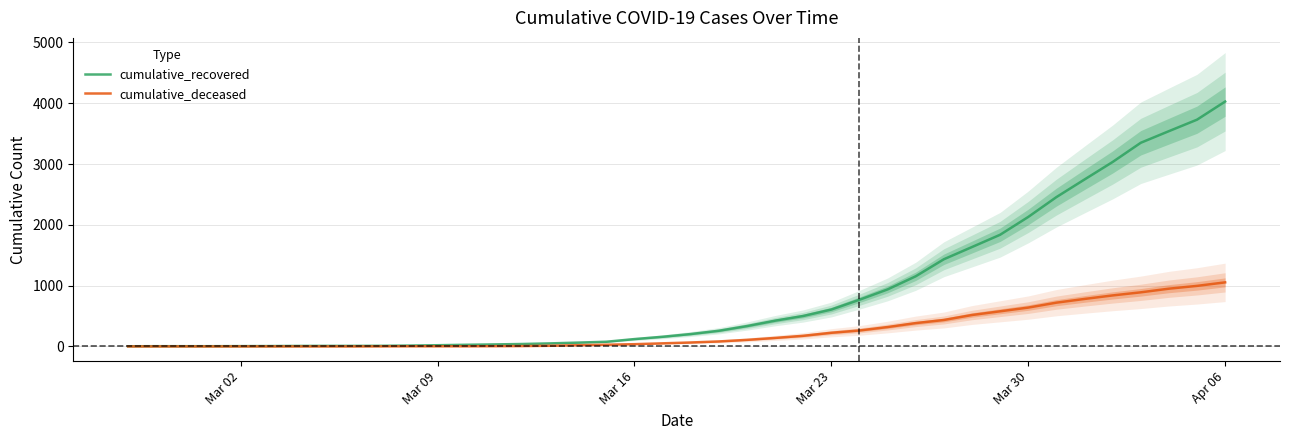

What is the highest value of the cumulative_deceased series?

1054